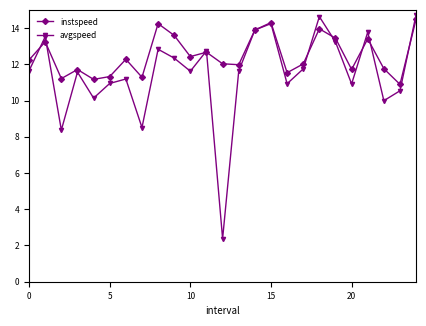

What is the value of the avgspeed point at the 24th from the left?

10.5